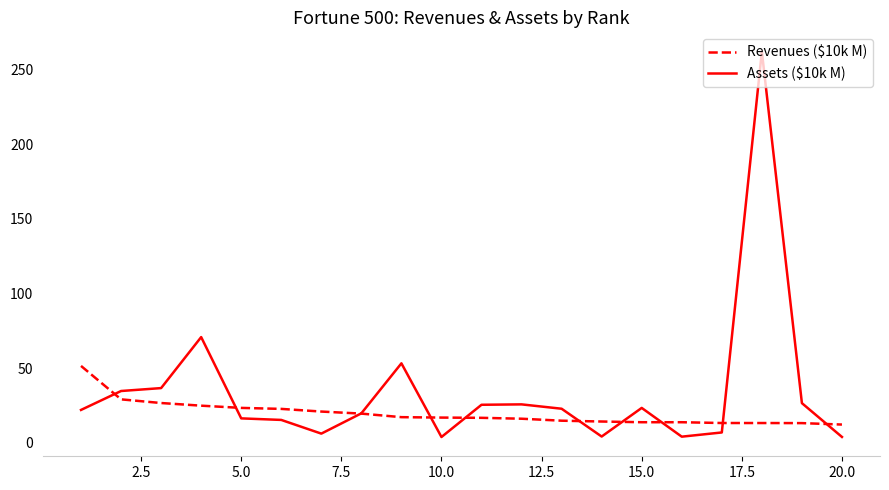

Which series has the largest range (max minus min)?

Assets ($10k M)